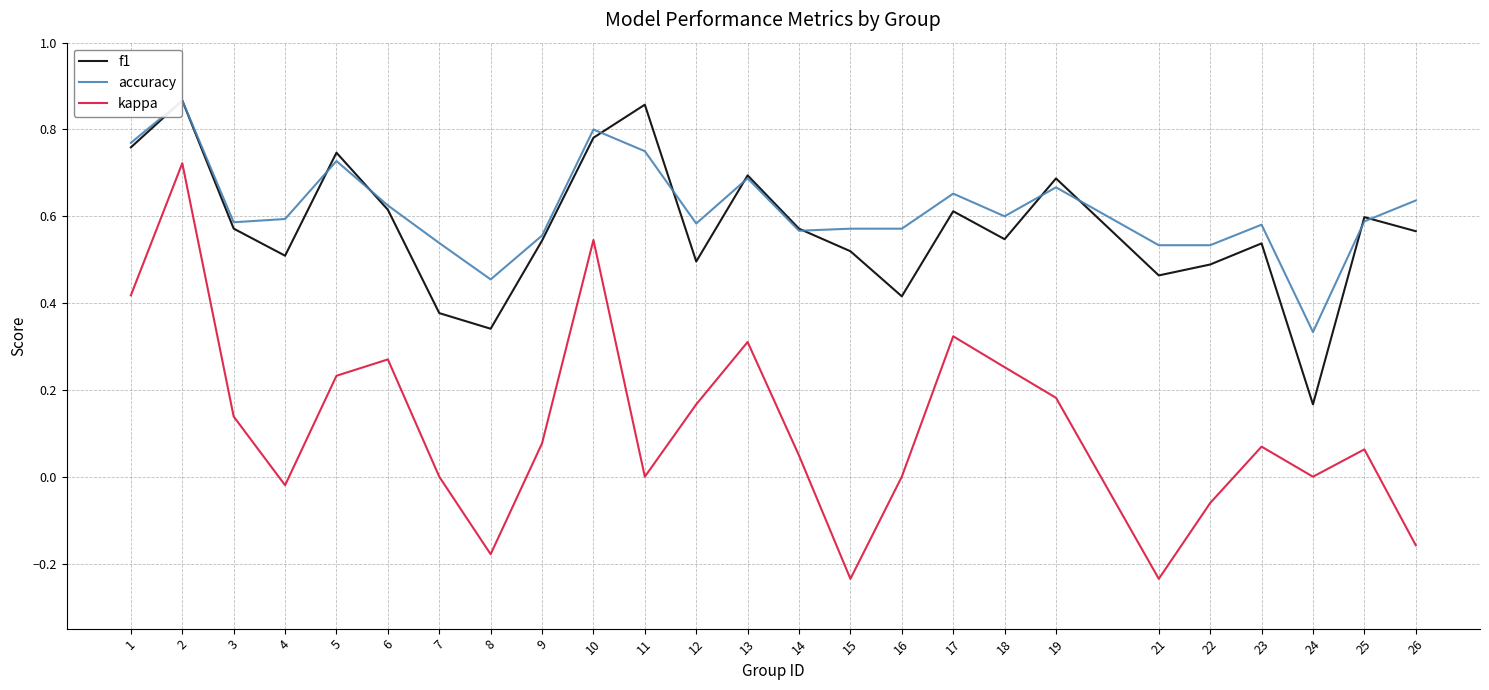

Is the value of kappa at 8 greater than the value of f1 at 16?

No